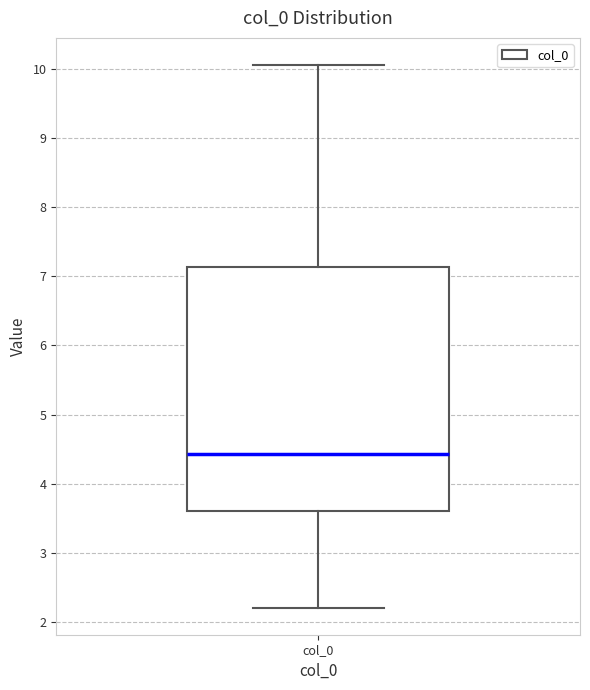

Transcribe this box plot: give where the median line is, the range the box spans, and where the two whiskers end, as read against the y-axis. The values are not printed on the chart, so give them approximately, as read against the axis.

median 4.4, box 3.6 to 7.1, whiskers 2.2 to 10.1